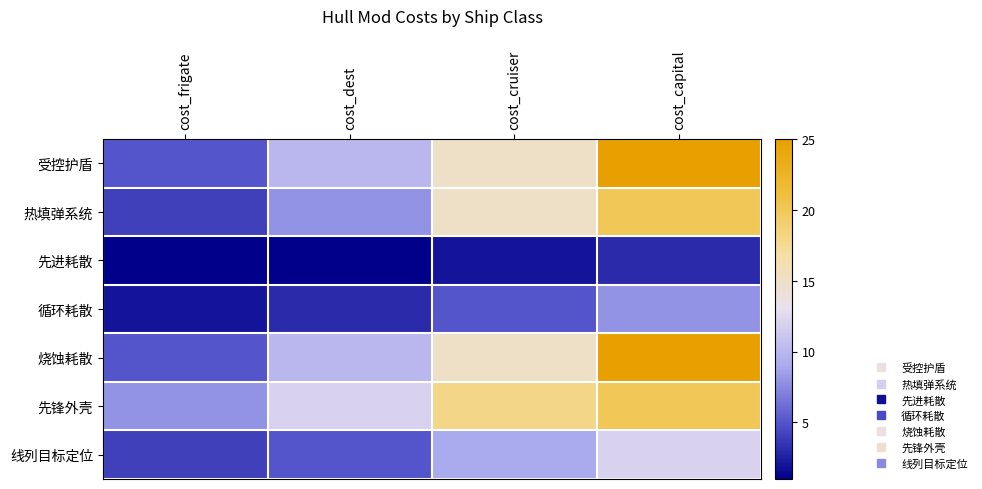

Which label corresponds to the smallest value in the chart?

cost_frigate